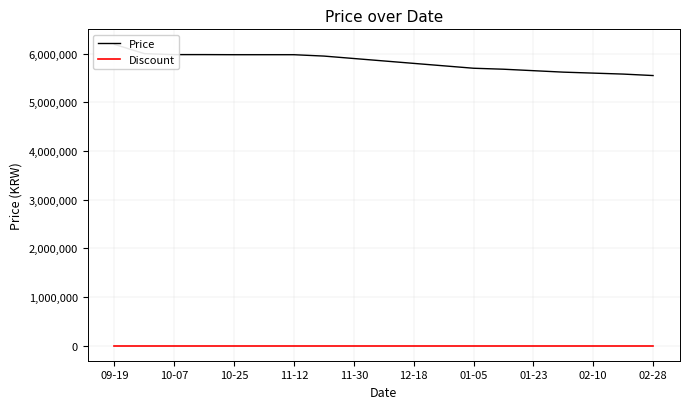

At which label does Discount reach its peak?

09-19